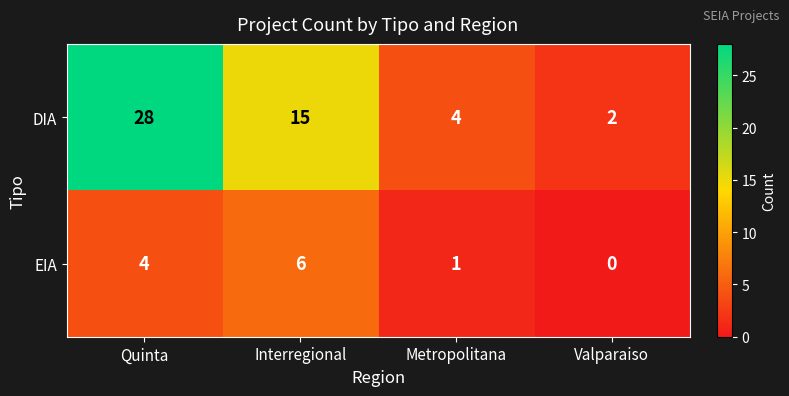

What is the greatest value displayed?

28